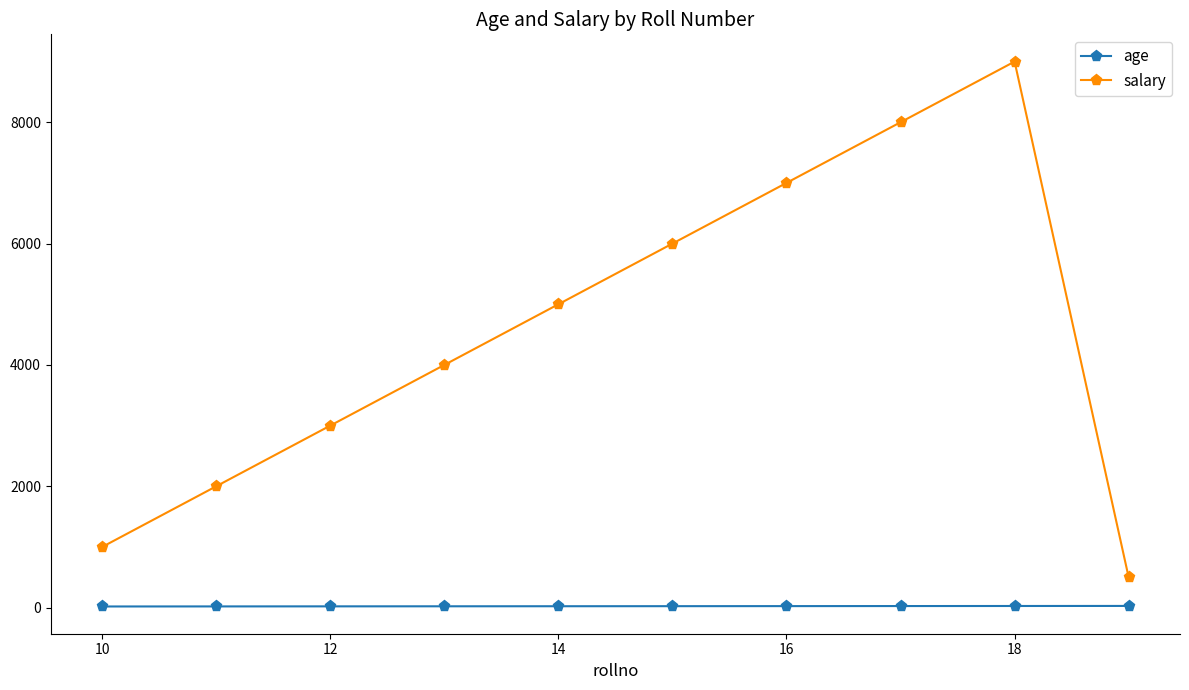

Which series has the widest spread of values?

salary